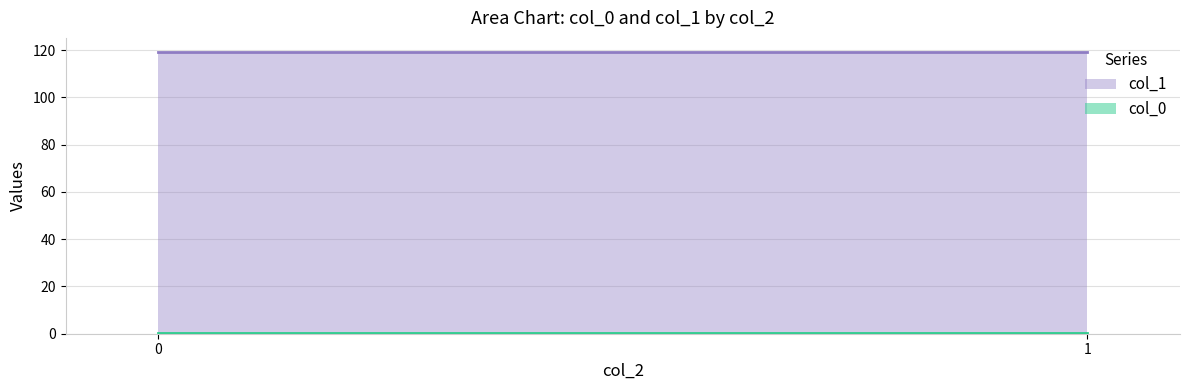

What is the average value of the col_1 series?

119.2